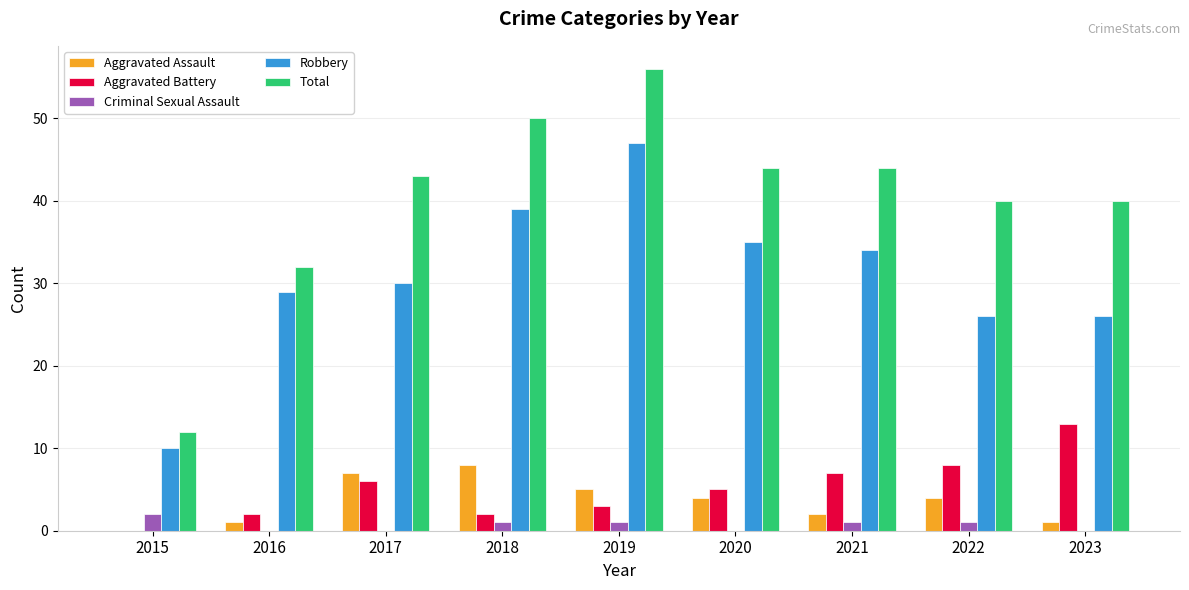

Reading right to left, transcribe all the data shown in this chart.

Aggravated Assault: 1	4	2	4	5	8	7	1	0
Aggravated Battery: 13	8	7	5	3	2	6	2	0
Criminal Sexual Assault: 0	1	1	0	1	1	0	0	2
Robbery: 26	26	34	35	47	39	30	29	10
Total: 40	40	44	44	56	50	43	32	12